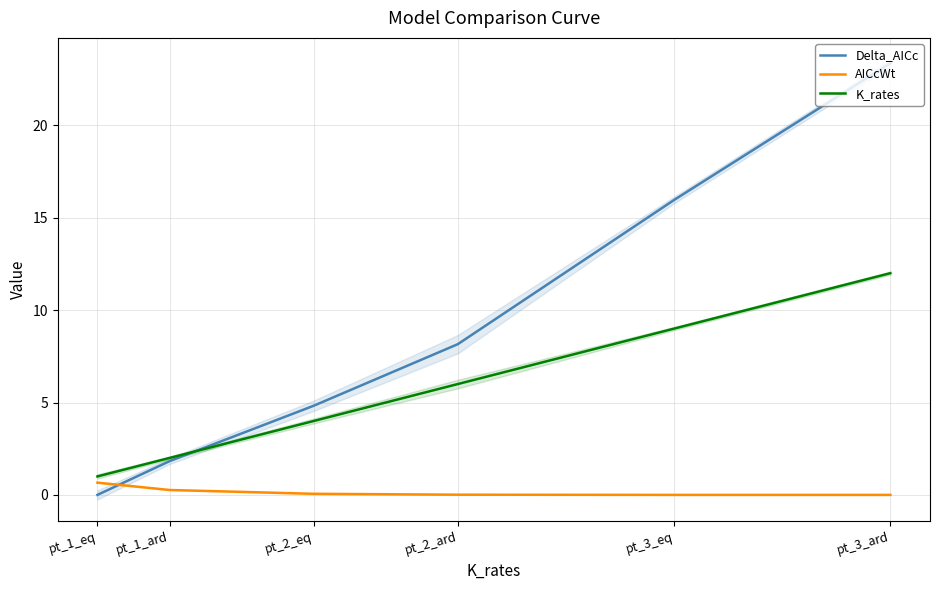

What is the difference between the Delta_AICc values at pt_1_ard and pt_3_eq?

14.1